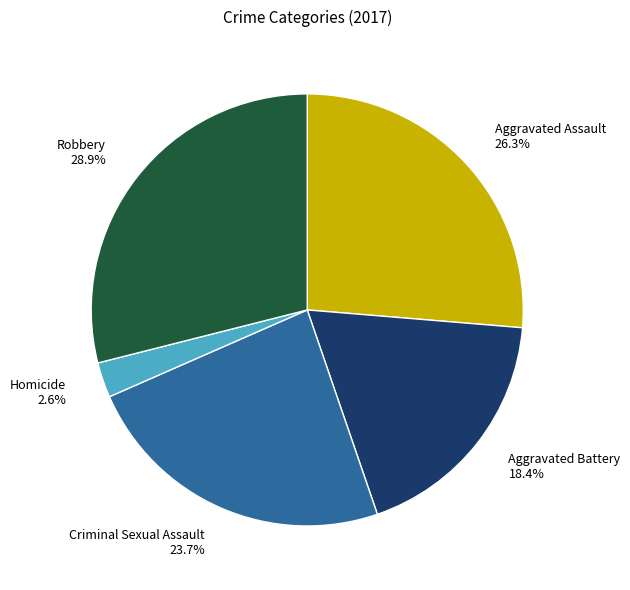

True or false: Aggravated Assault accounts for 26% of the total.

True